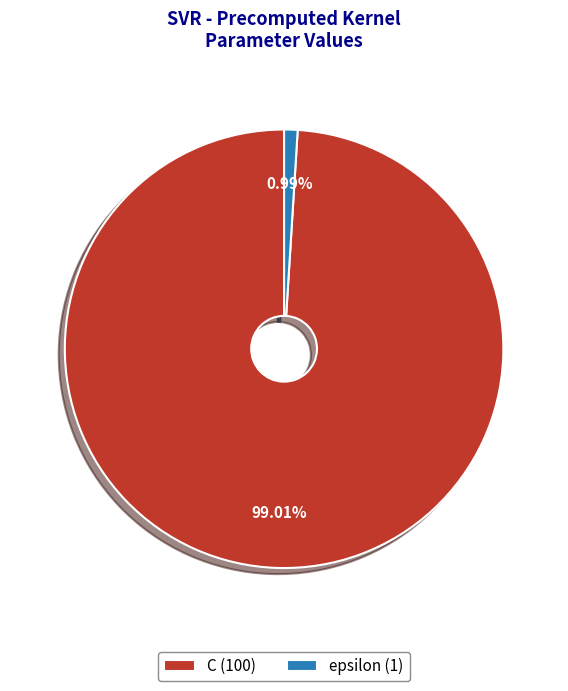

Which slice represents more than half of the pie?

C